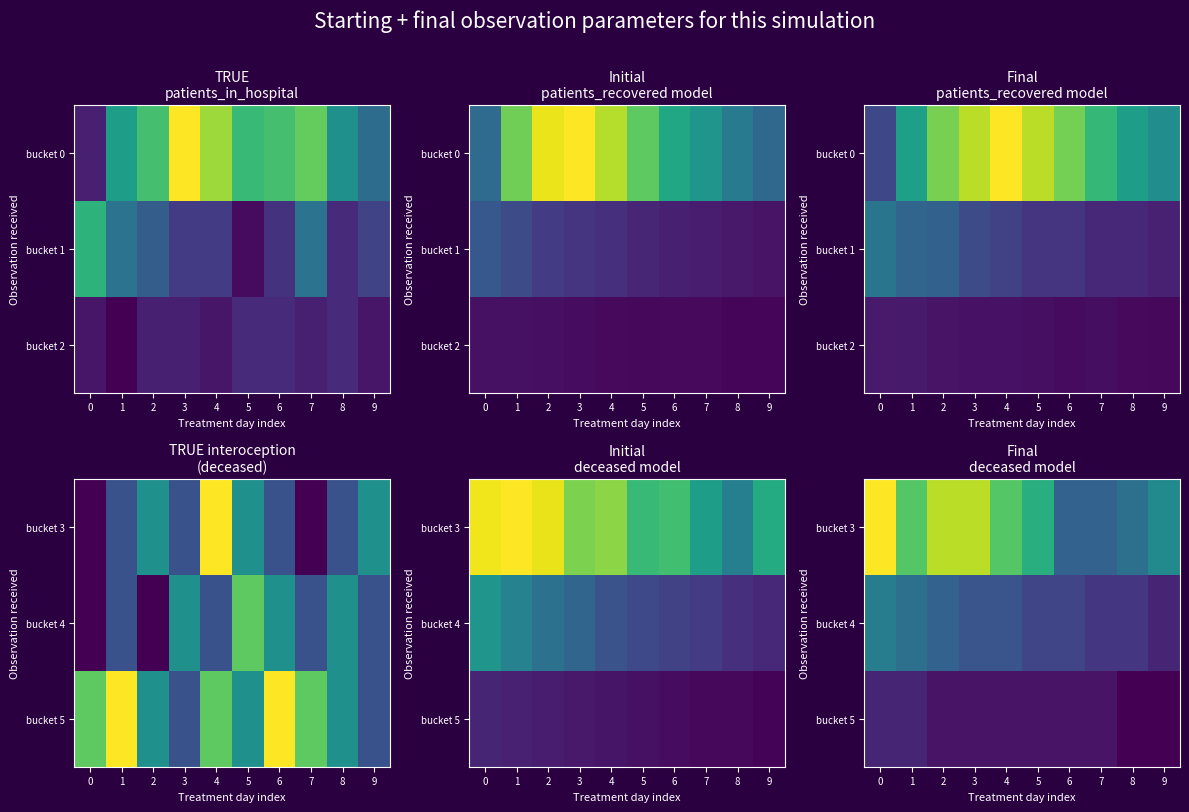

How many series are shown in this chart?

3